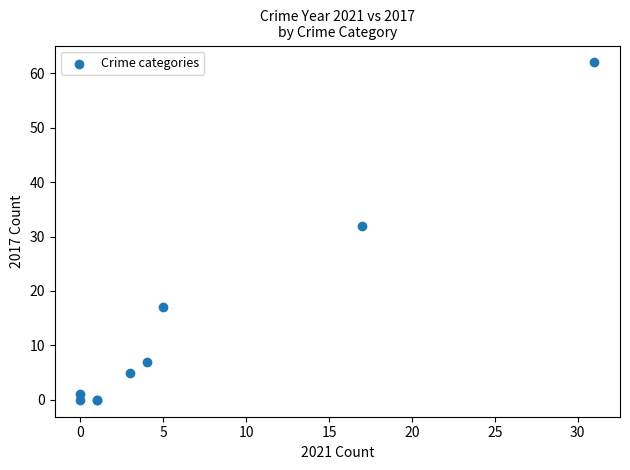

What Y value in the scatter plot is closest to 31?

32